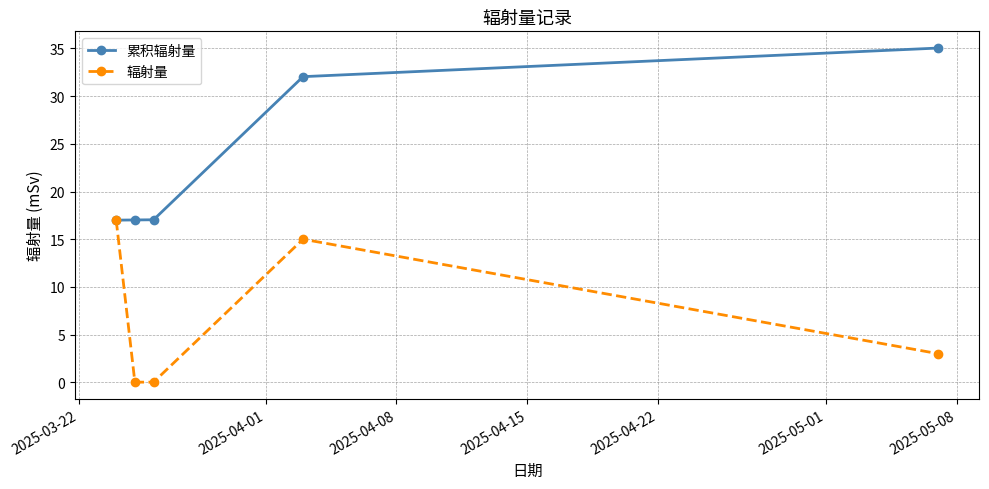

True or false: 累积辐射量 has more than 1 points higher than both neighbors.

False